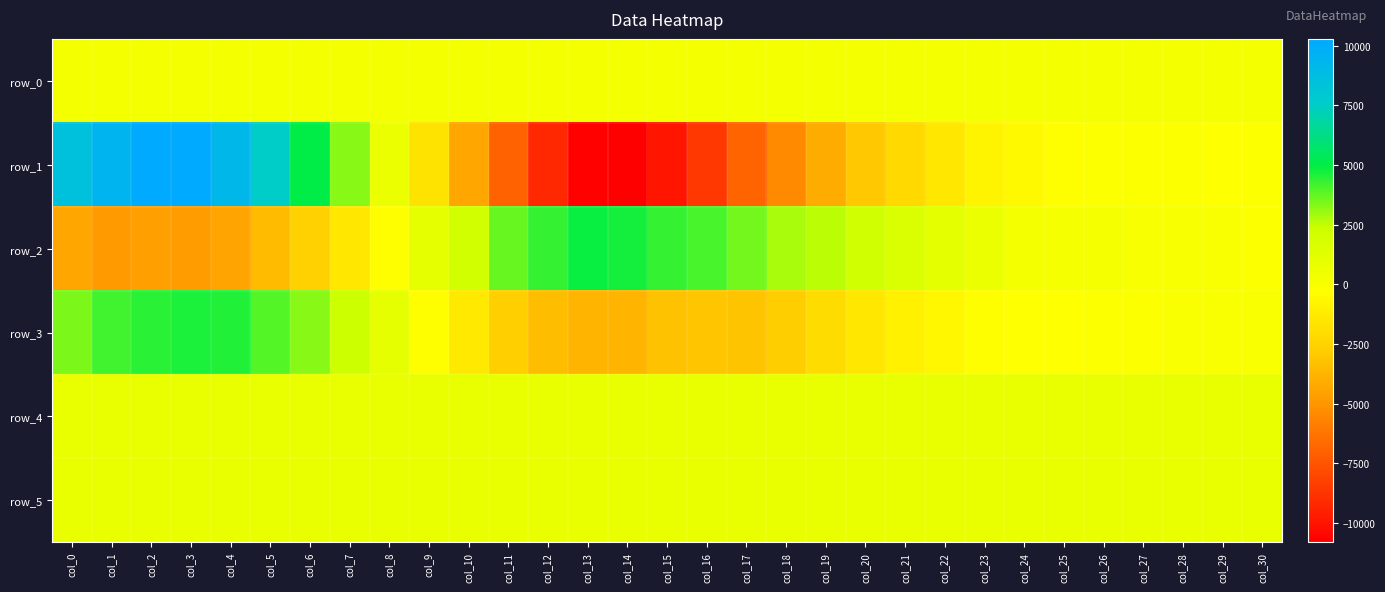

Which series has the largest total across all categories?

row_5